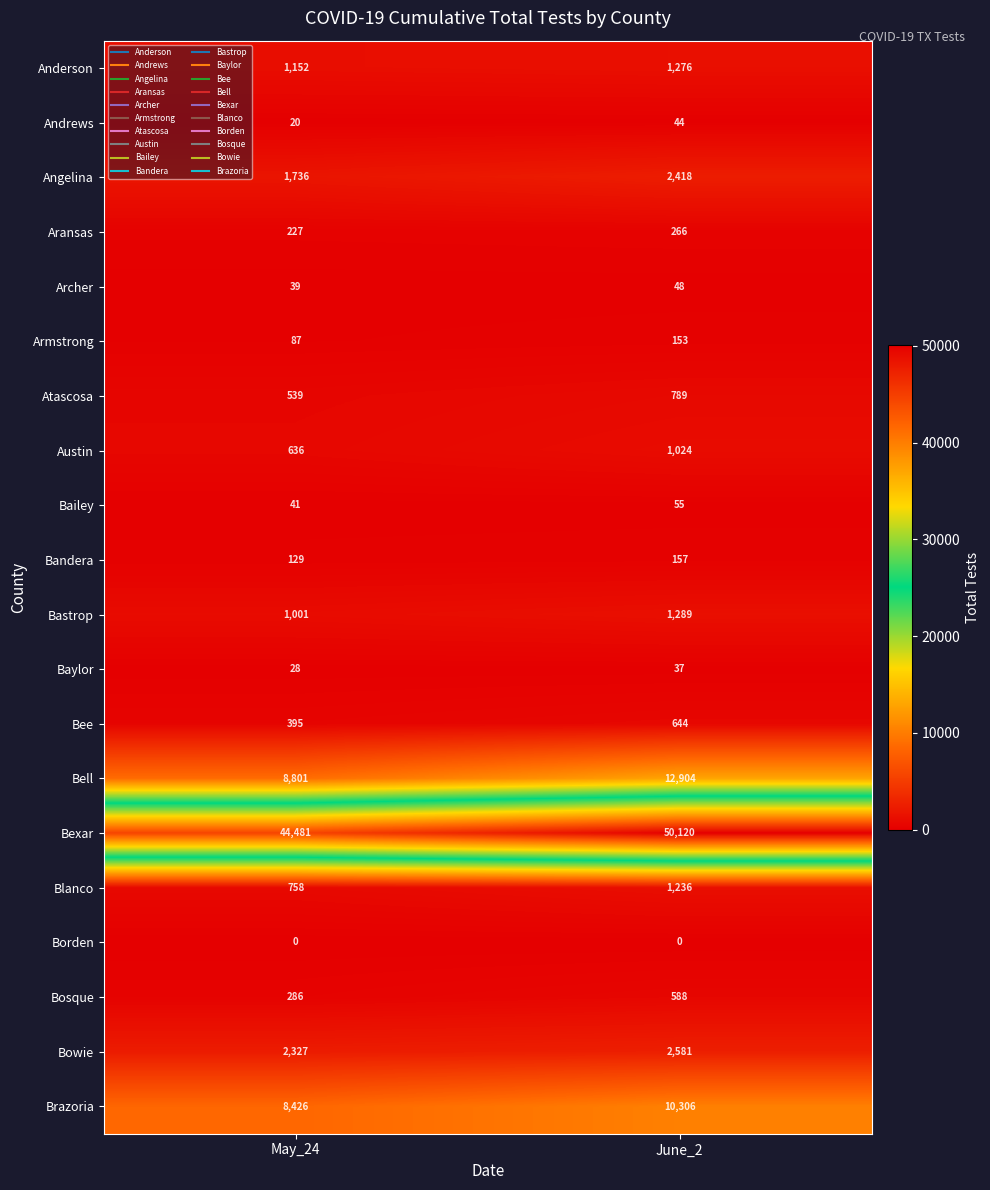

Where is Bee nearest to the value 519?

May_24